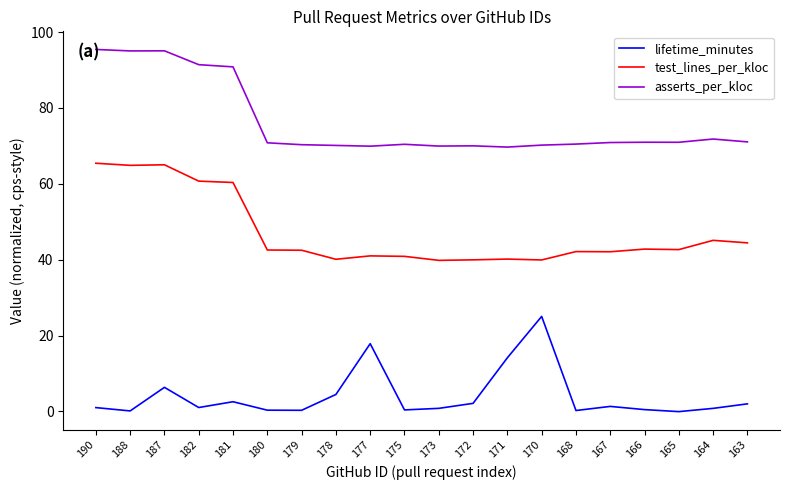

The asserts_per_kloc series shows 37.0 at 190. True or false?

False